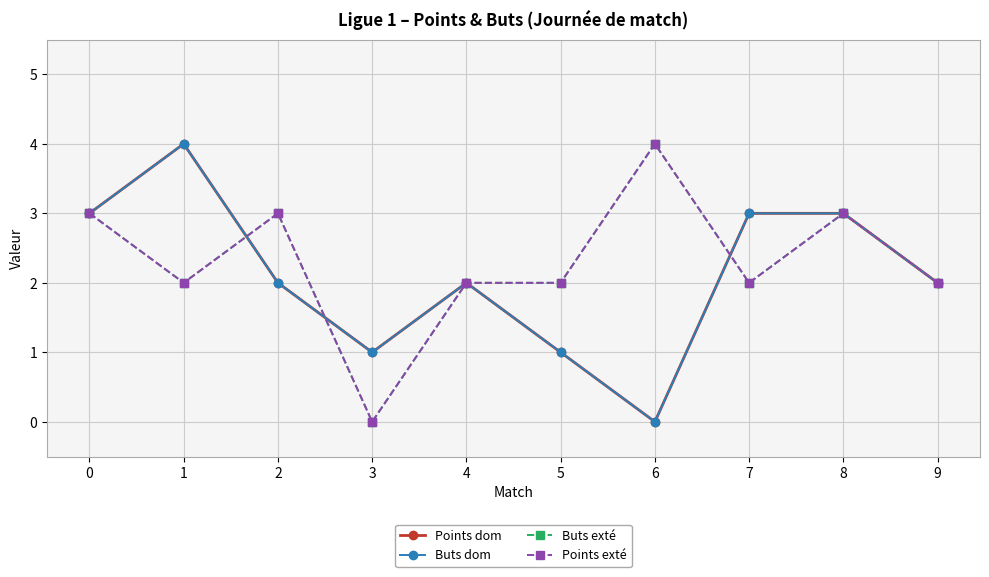

Is this an area chart (filled region under the line)?

No